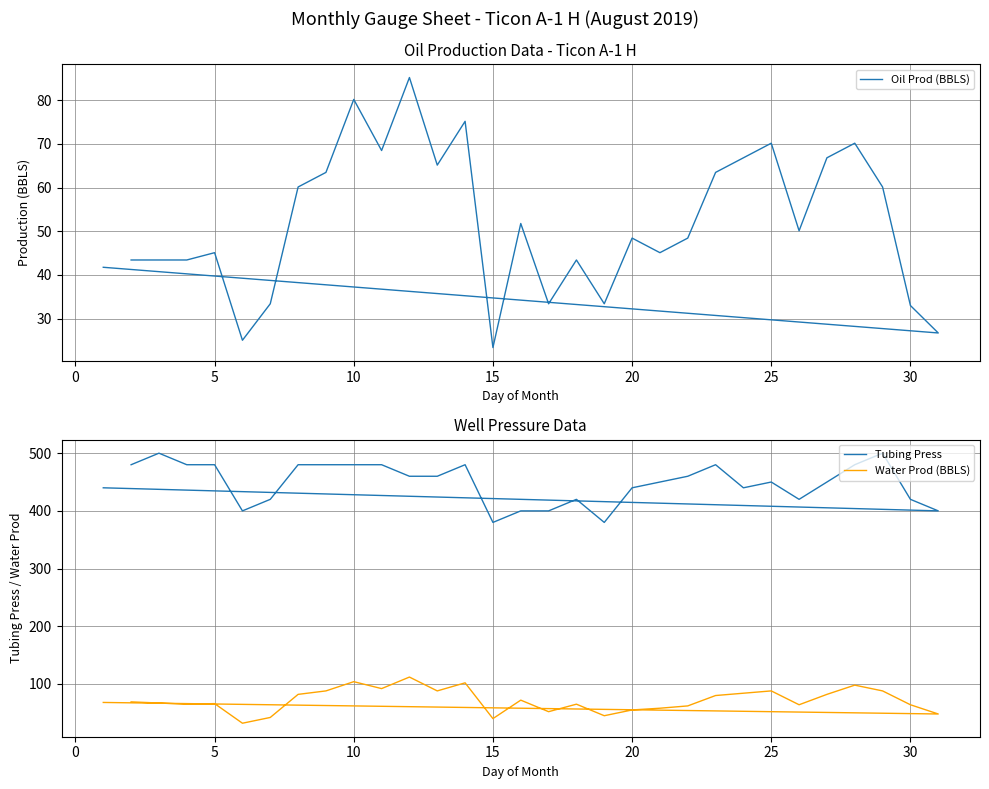

The Oil Prod (BBLS) series shows 92.5 at 21. True or false?

False